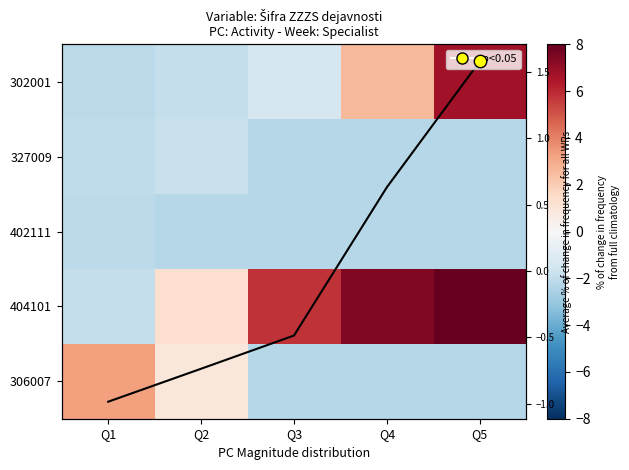

Which series has the widest spread of values?

404101